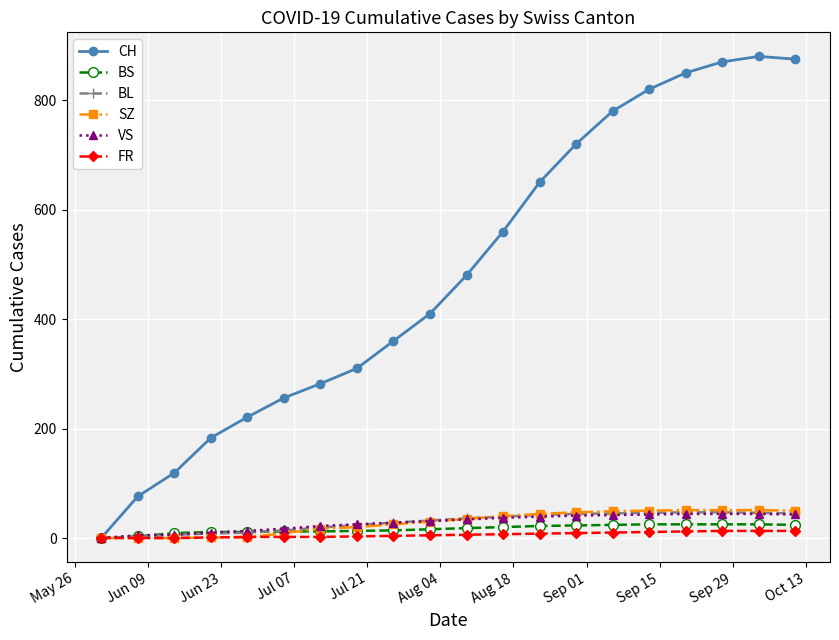

Which series has the largest range (max minus min)?

CH